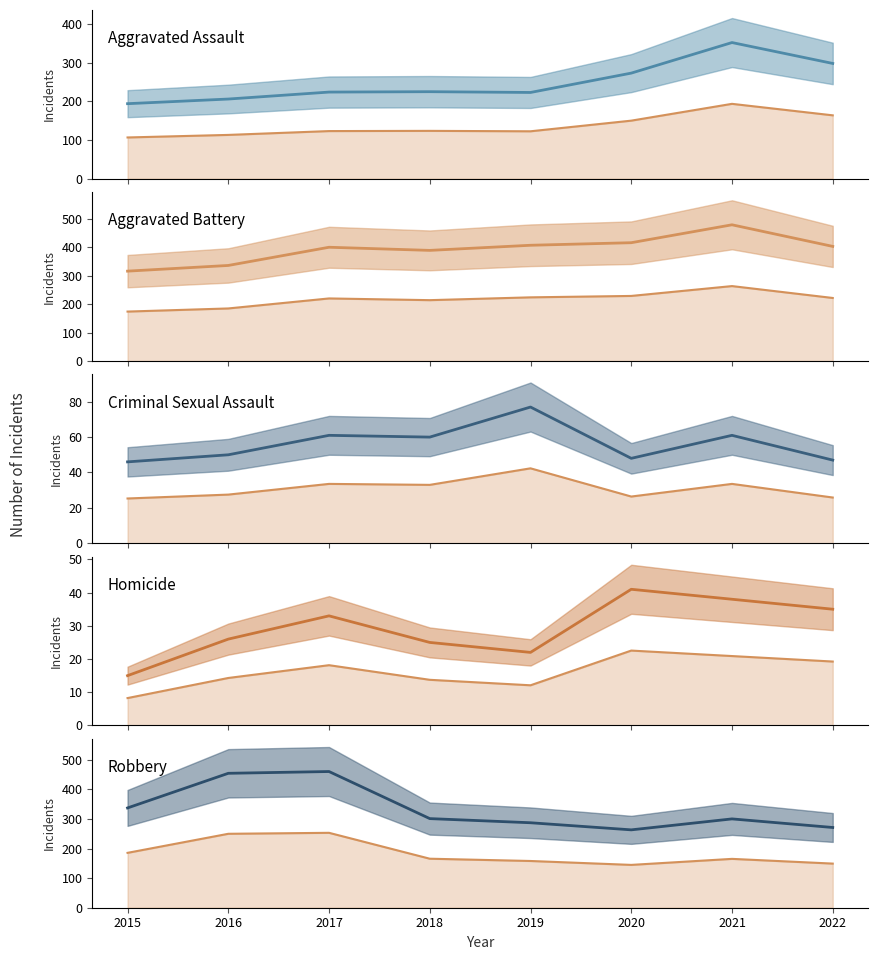

At which label is Homicide closest to 28?

2016